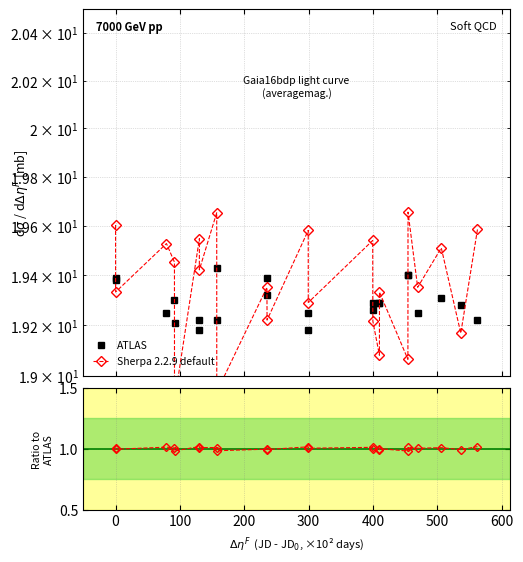

At how many categories does at least one series exceed 17?

23